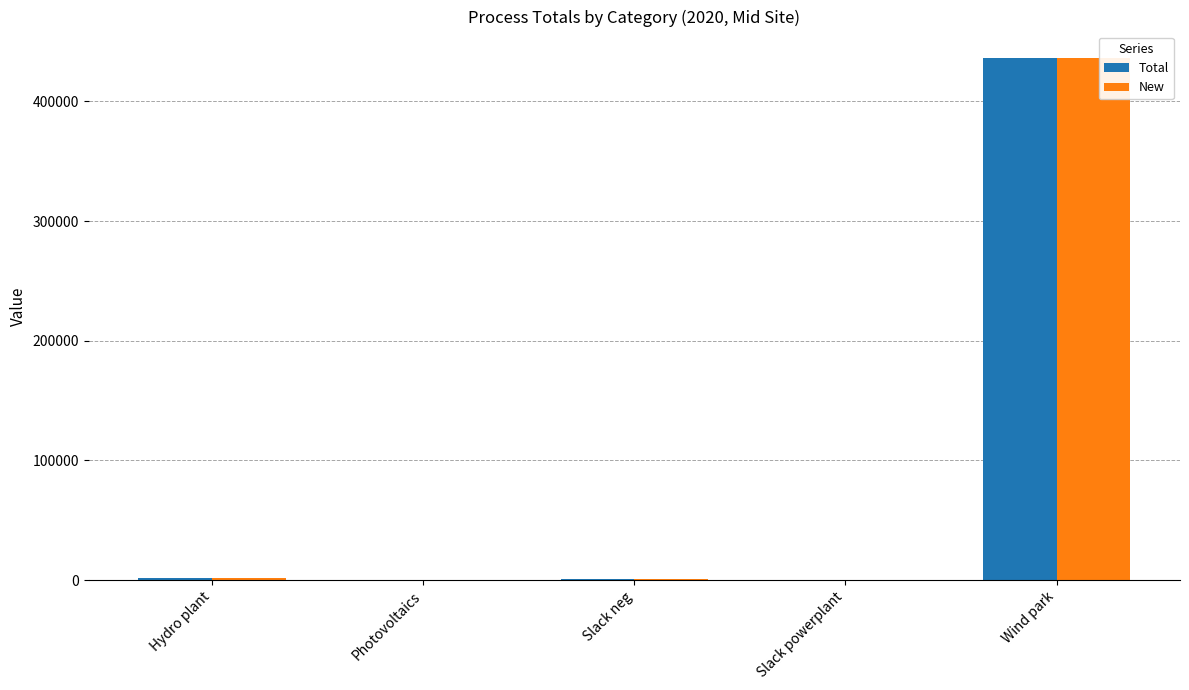

The value of Total at Wind park is 436493.0. True or false?

True